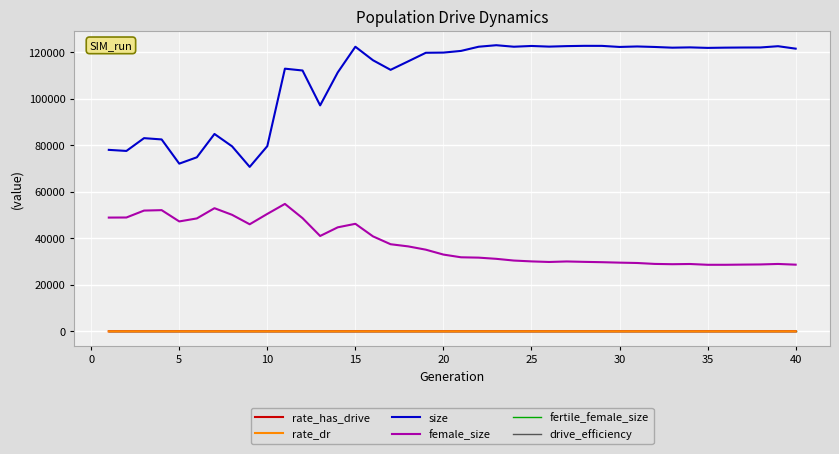

Which series has the largest total across all categories?

size